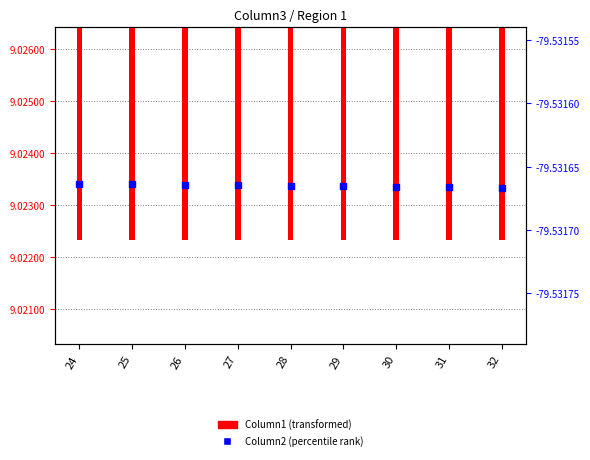

Which series contains the highest Y value?

Column1